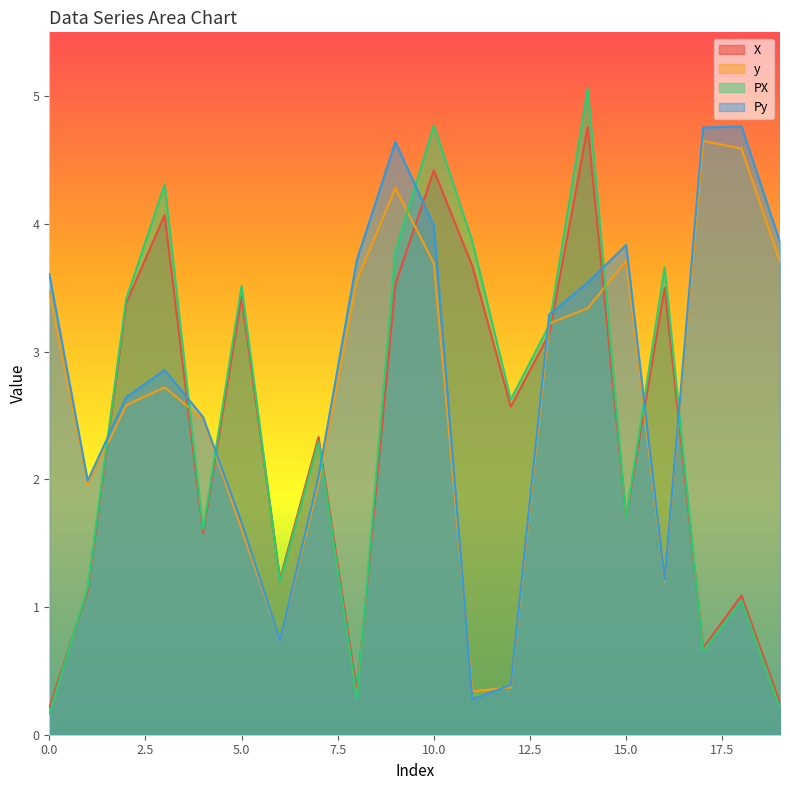

True or false: X has a value of 3.4 at 2.

True